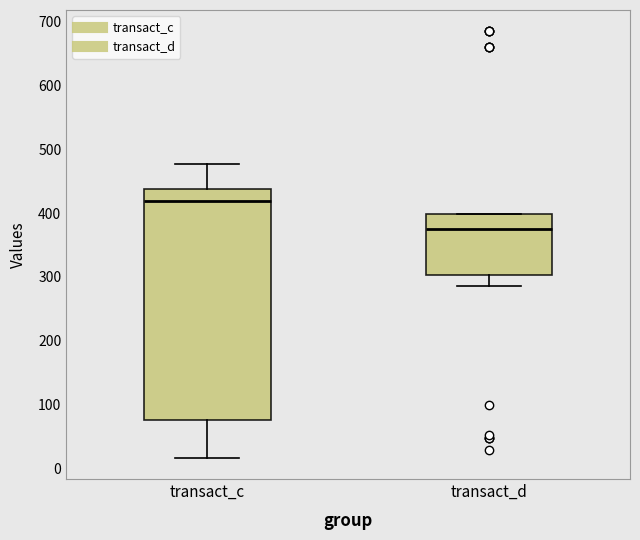

Which box's median line is the lowest?

transact_d